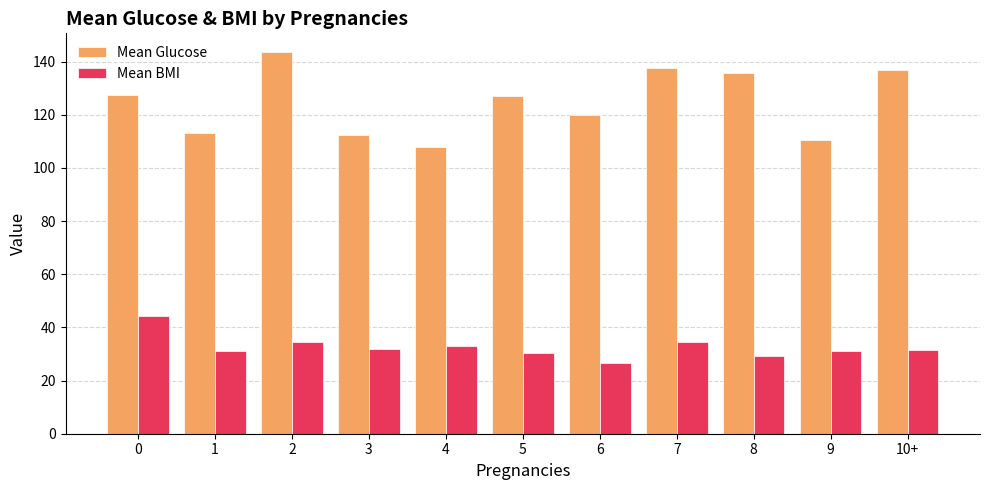

What is the difference between the highest and lowest values at 2?

109.1